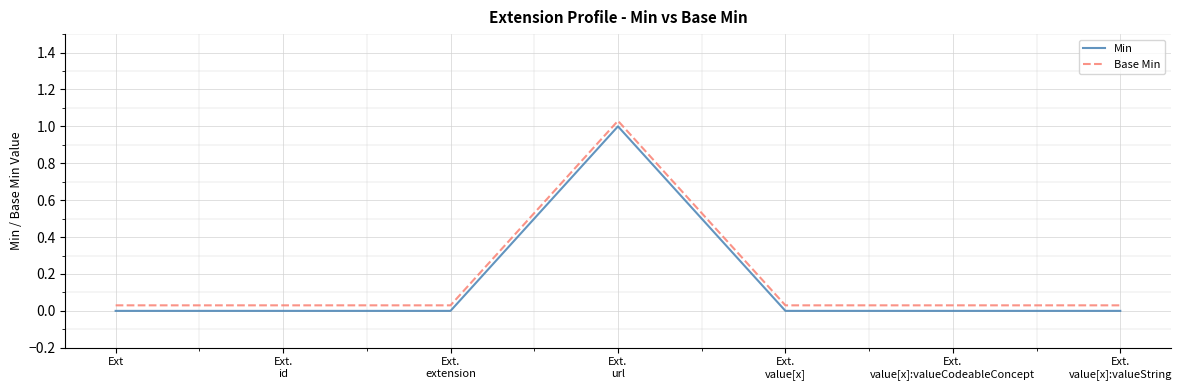

Rank the series at Ext.
value[x]:valueString from lowest to highest value.

Min, Base Min